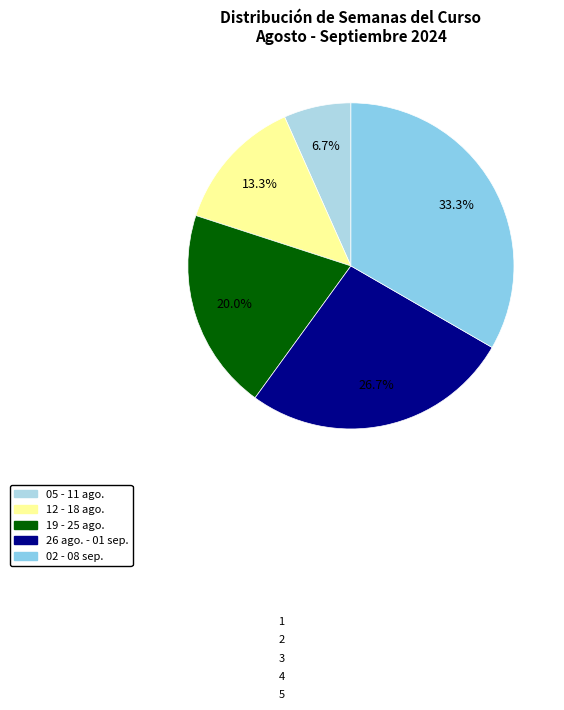

To the nearest percent, what is the combined percentage of 26 ago. - 01 sep. and 05 - 11 ago.?

33%